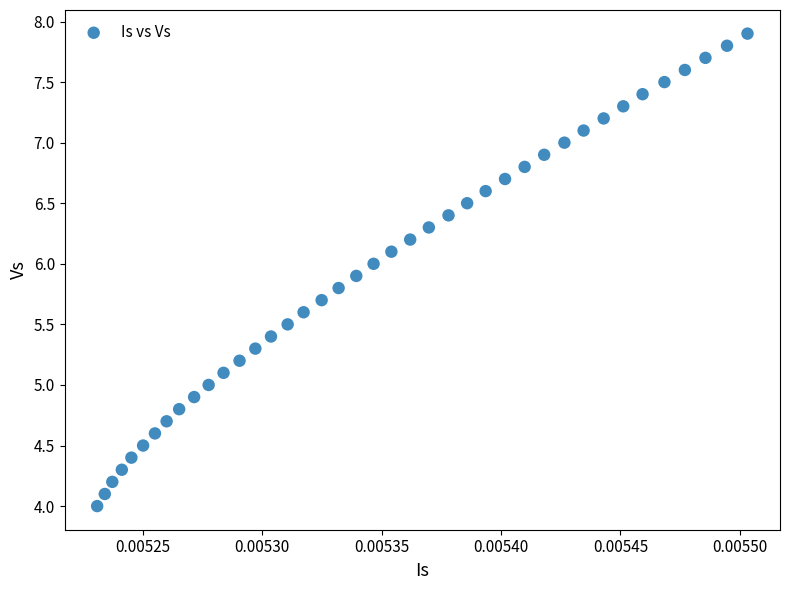

What is the range of Y values (max minus min)?

3.9